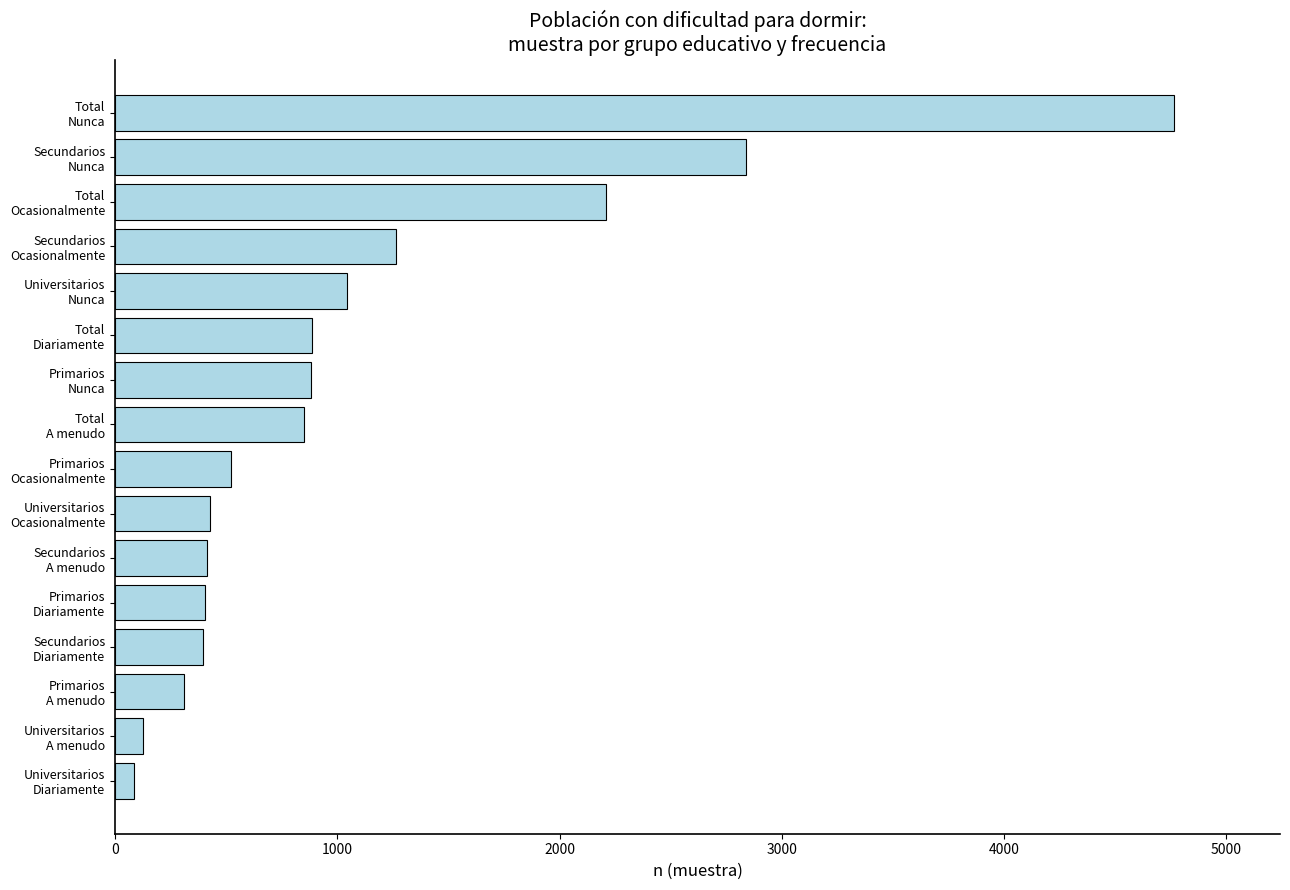

What is the greatest value displayed?

4765